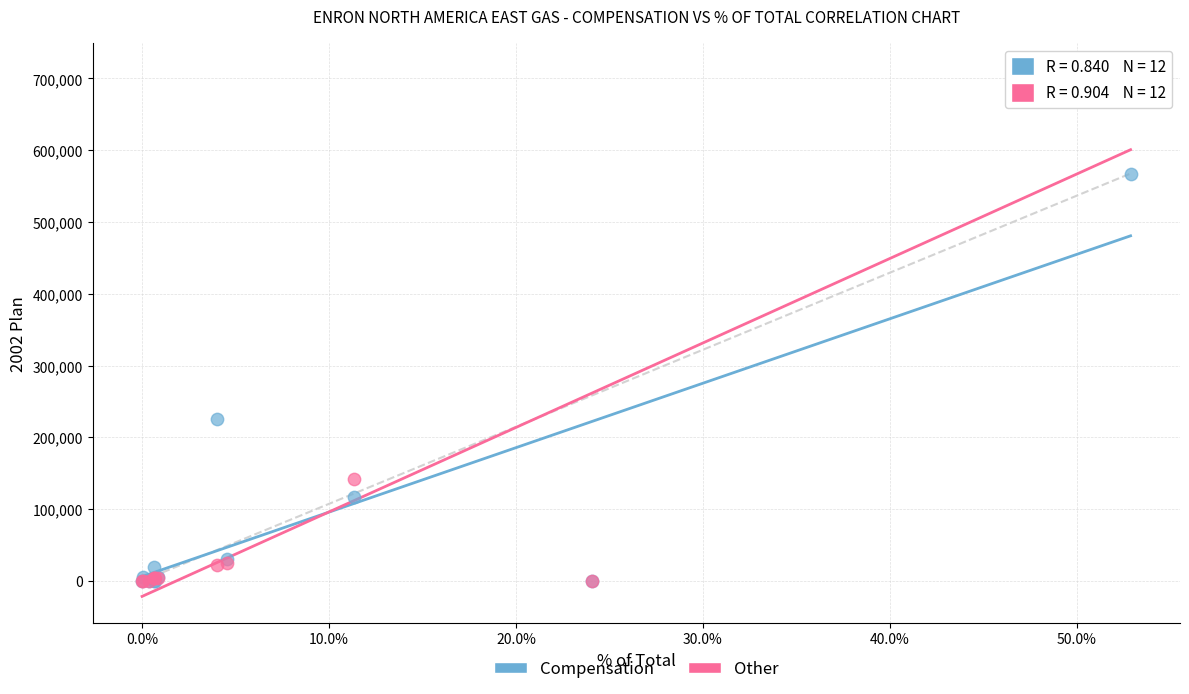

Across all series, what Y value is closest to 356400?

225000.0